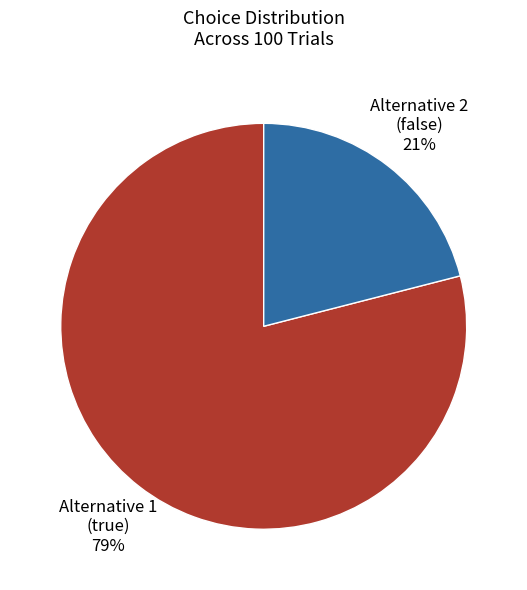

To the nearest percent, what is the difference between the largest and smallest slice percentages?

58%